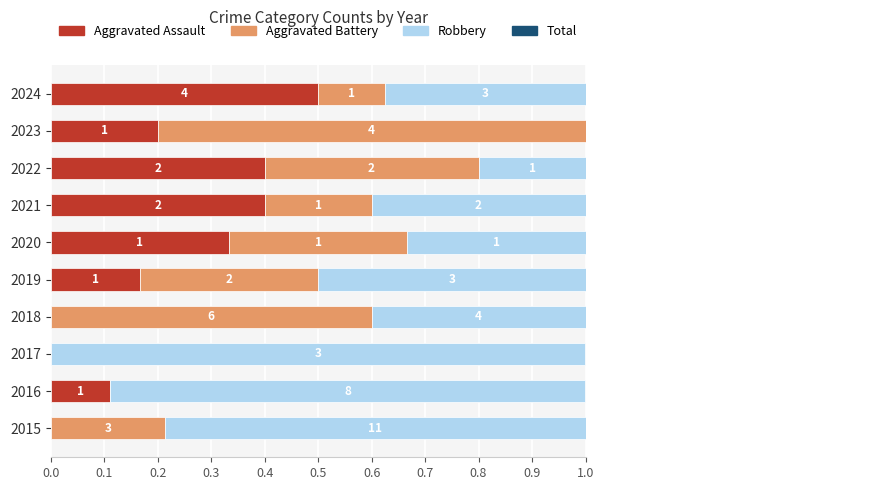

List the series in order of their peak value, highest first.

Robbery, Aggravated Battery, Total, Aggravated Assault